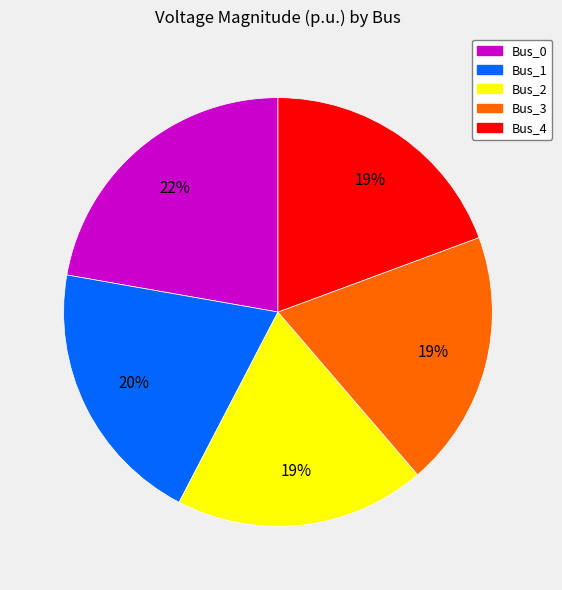

Is the sum of Bus_0 and Bus_1 greater than half?

No